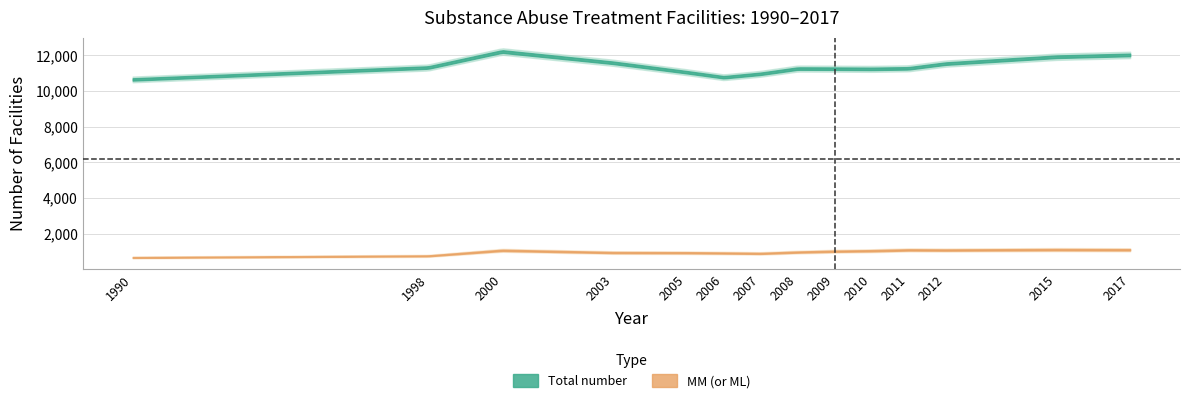

What is the value of the MM (or ML) point at the 4th from the left?

934